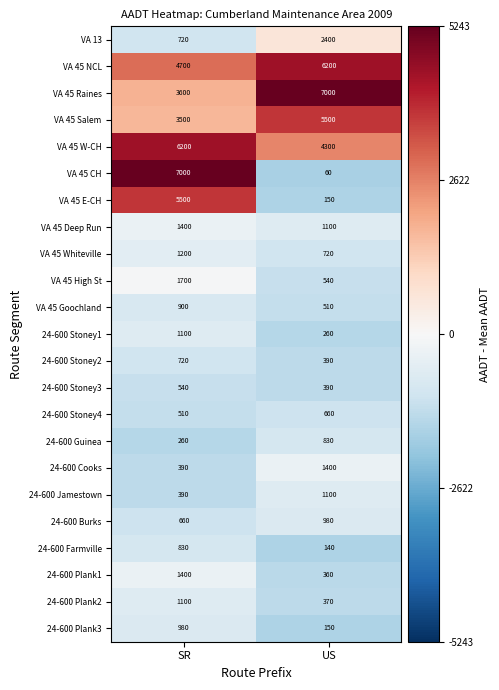

The value of 24-600 Plank2 at US is 370. True or false?

True